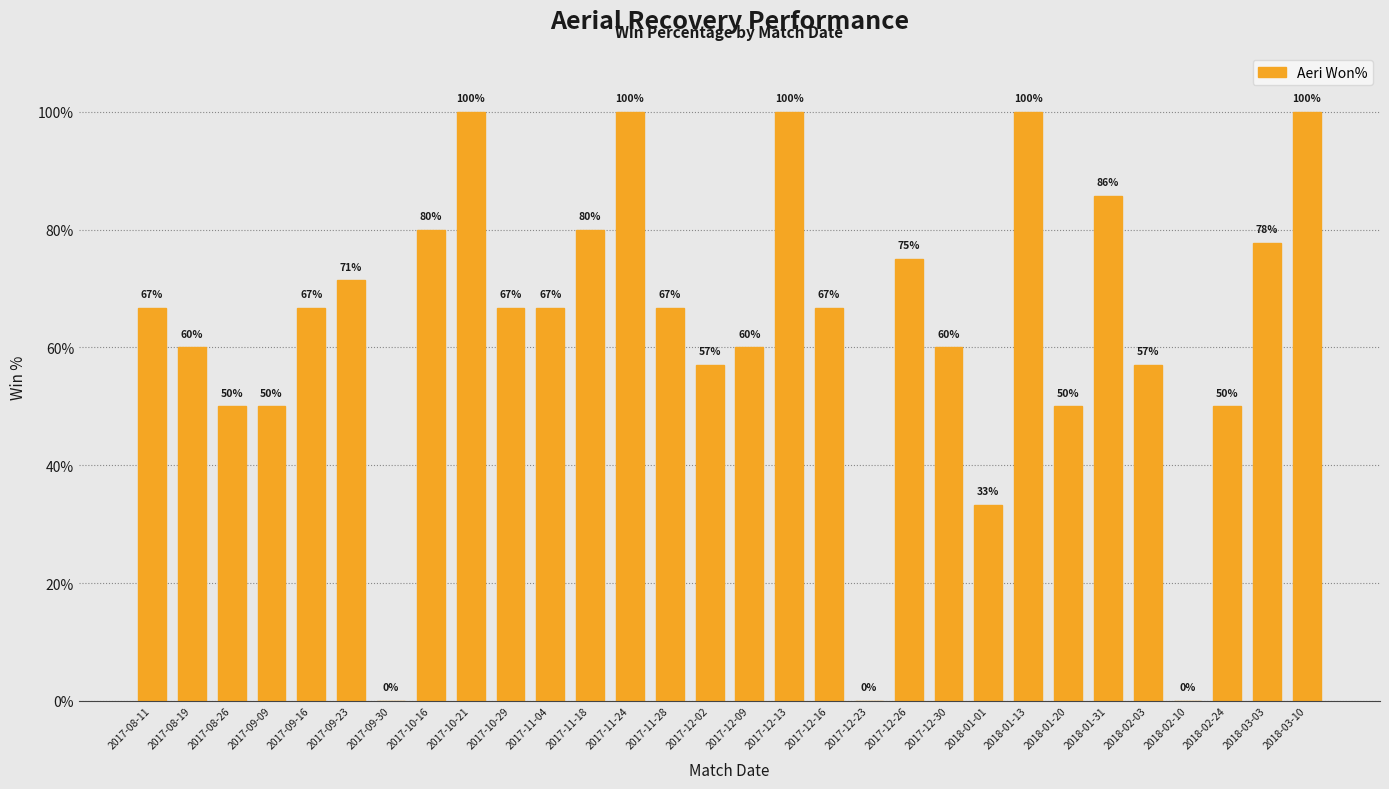

True or false: the data shows 57.1 at 2018-02-03.

True